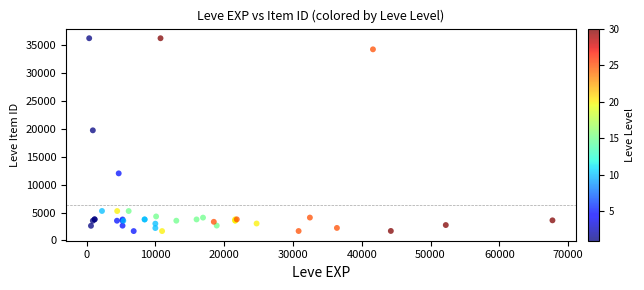

What Y value in the scatter plot is closest to 18967?

19744